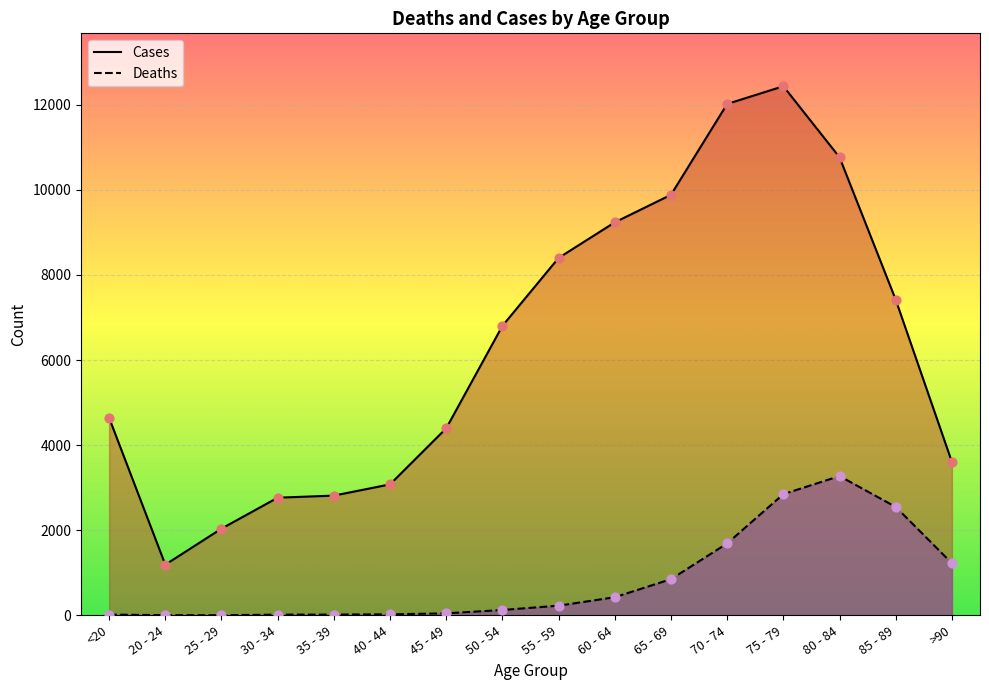

What are all the series names shown in the legend?

Cases, Deaths